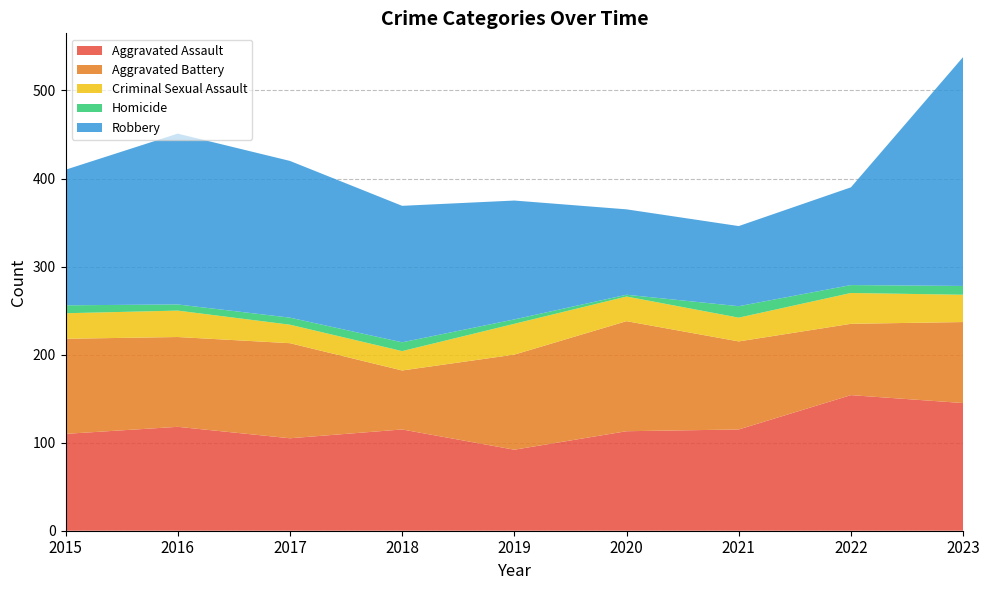

Reading right to left, extract all data points from this chart.

Aggravated Assault: 2023=145	2022=154	2021=115	2020=113	2019=92	2018=115	2017=105	2016=118	2015=110
Aggravated Battery: 2023=92	2022=81	2021=100	2020=125	2019=108	2018=67	2017=108	2016=102	2015=108
Criminal Sexual Assault: 2023=31	2022=35	2021=27	2020=28	2019=35	2018=22	2017=21	2016=30	2015=29
Homicide: 2023=10	2022=9	2021=13	2020=2	2019=5	2018=10	2017=8	2016=7	2015=9
Robbery: 2023=260	2022=111	2021=91	2020=97	2019=135	2018=155	2017=178	2016=194	2015=154